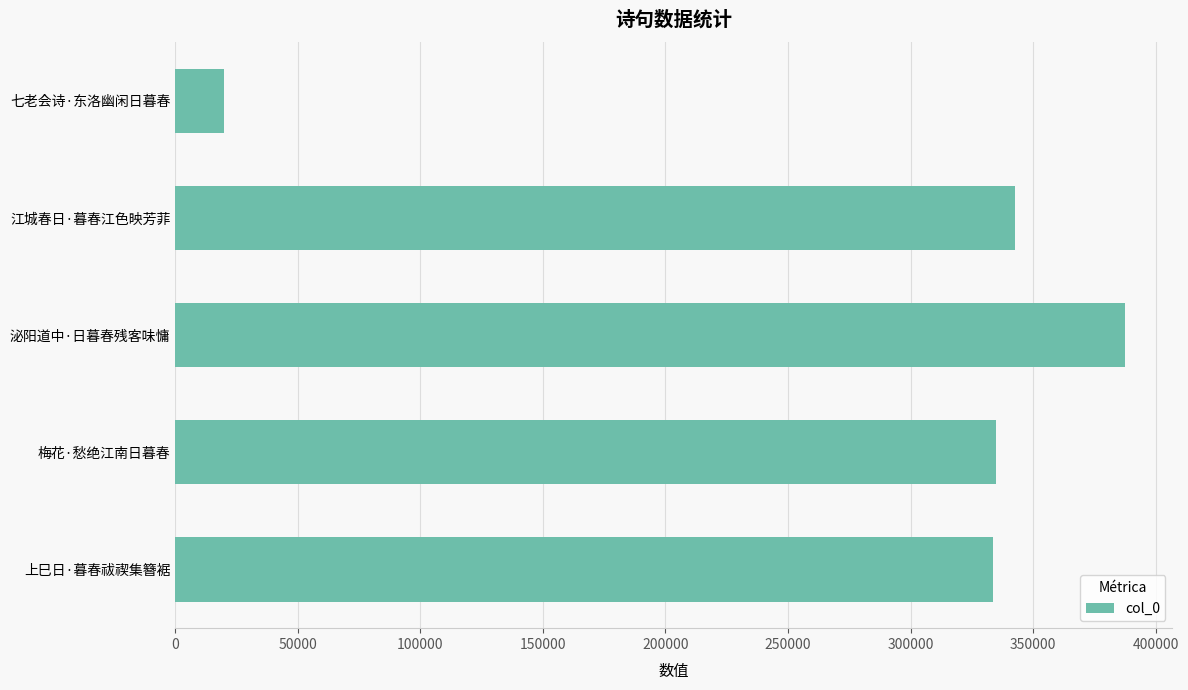

Between 江城春日·暮春江色映芳菲 and 泌阳道中·日暮春残客味慵, which is larger?

泌阳道中·日暮春残客味慵